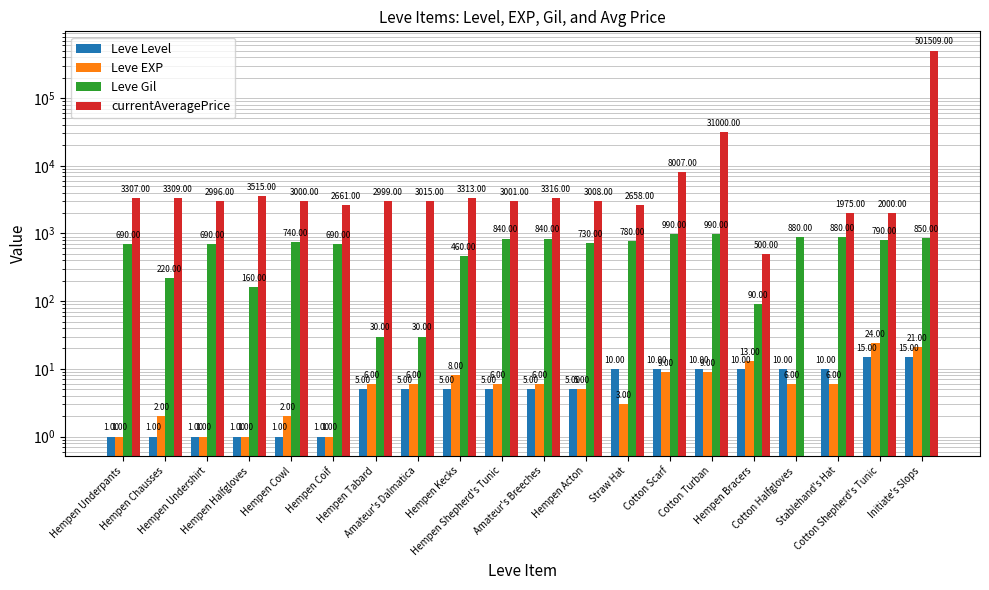

What is the greatest value displayed?

501509